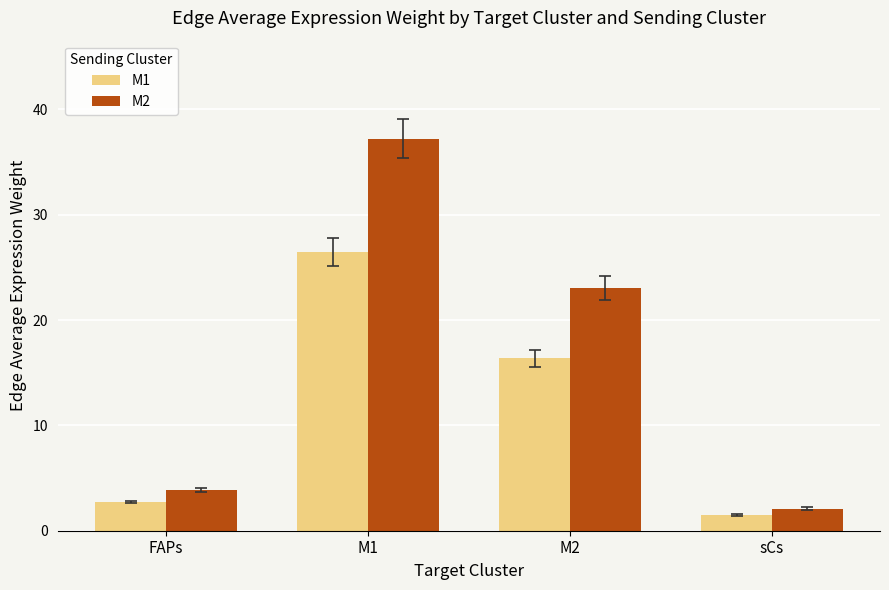

At which label does M1 reach its peak?

M1